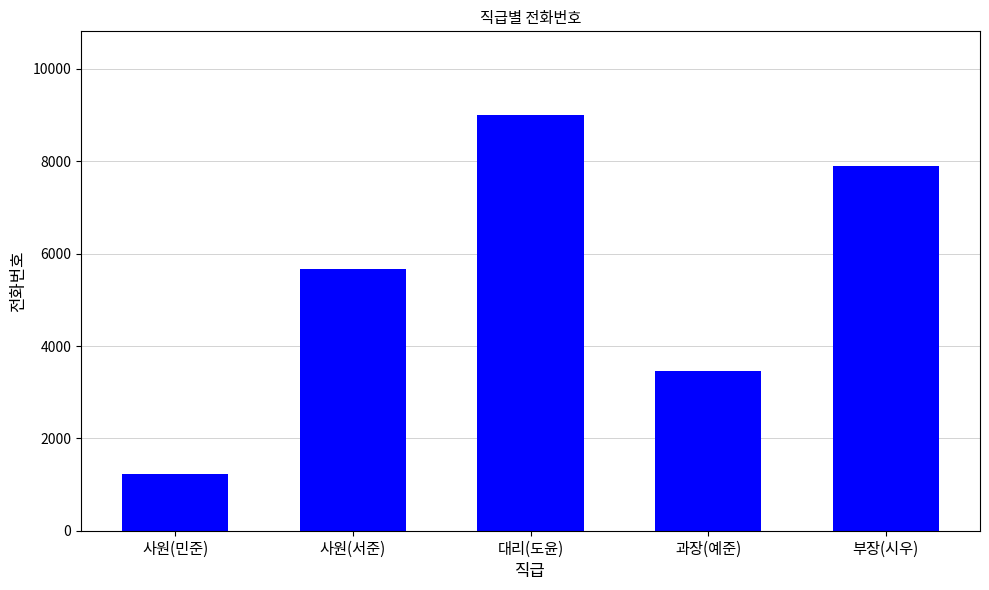

Reading left to right, what are all the values shown in this chart?

1234	5678	9012	3456	7890